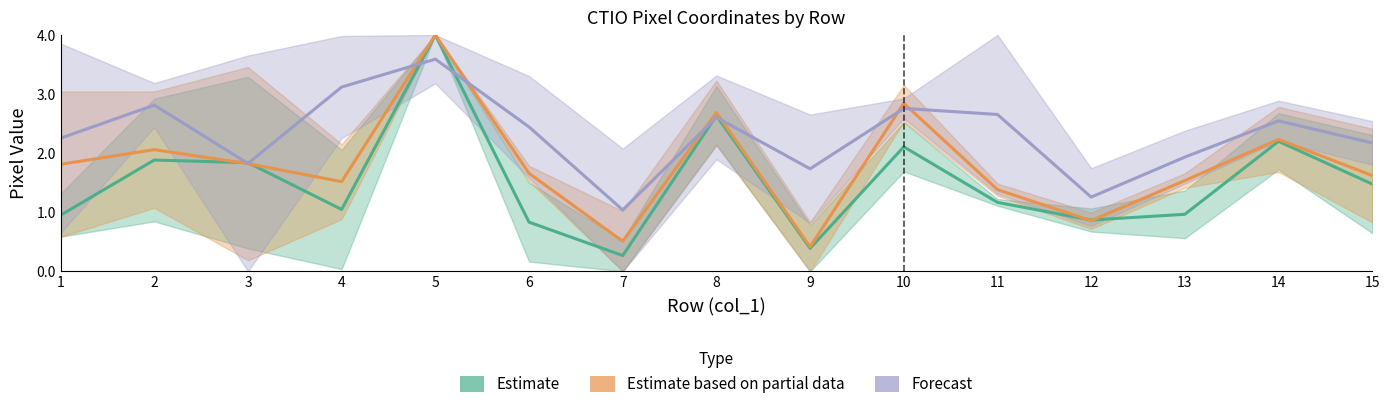

True or false: Estimate and Estimate based on partial data intersect in this chart.

True